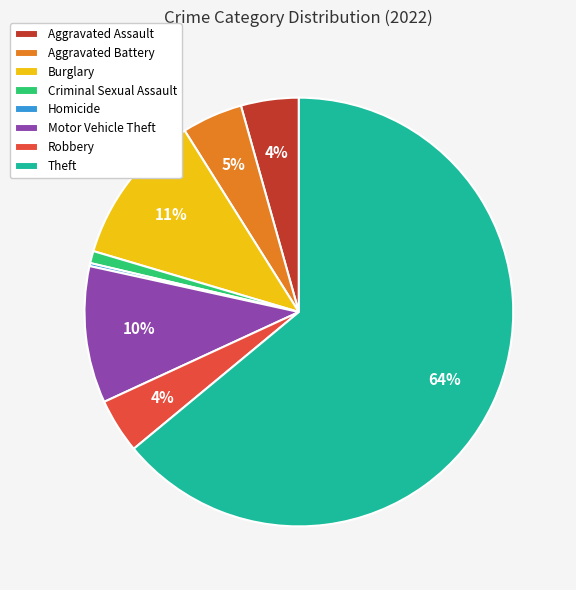

To the nearest percent, what is the difference between the Criminal Sexual Assault and Robbery slice percentages?

3%